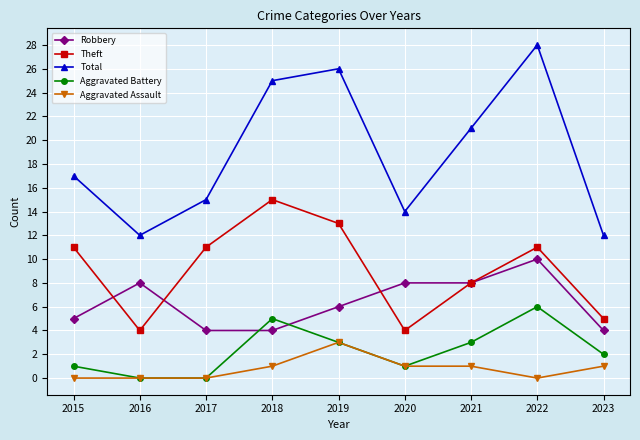

True or false: Aggravated Assault and Theft cross at least once.

False